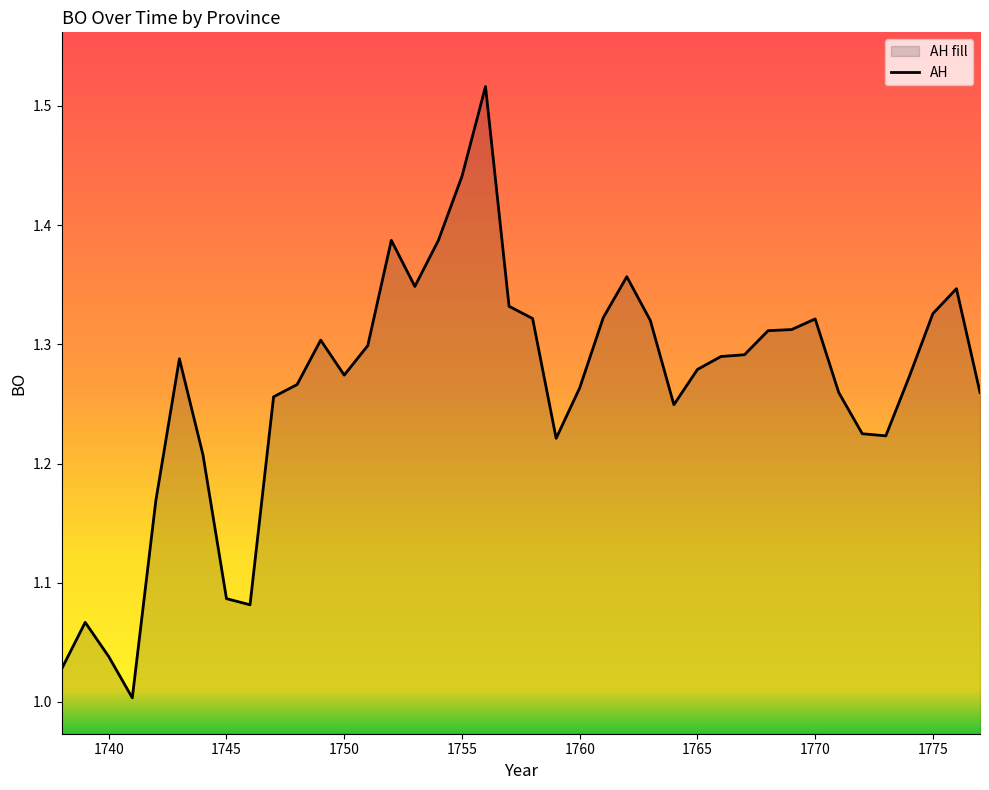

True or false: the data shows 1.6 at 1740.

False